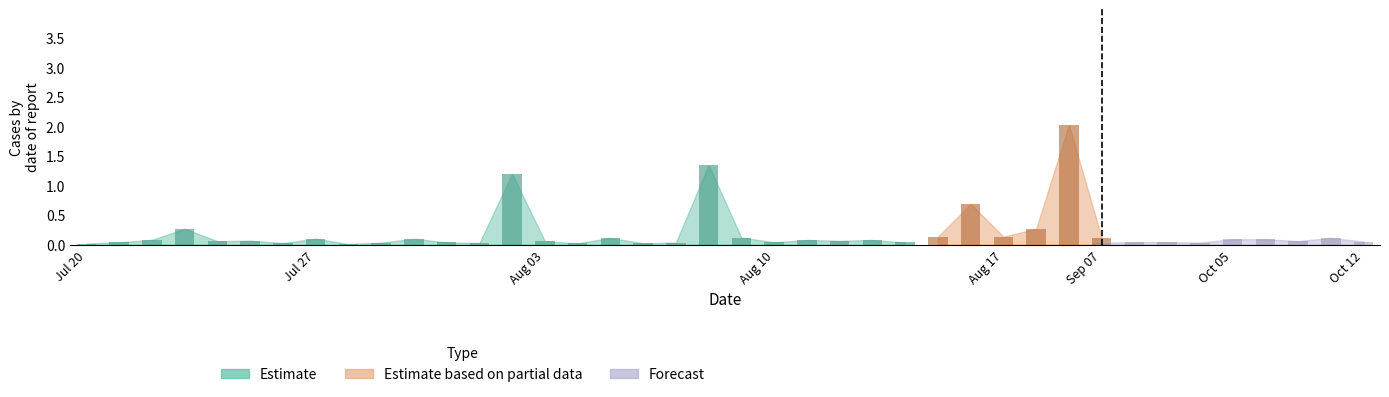

Between 19 and 32, which series saw the biggest shift?

Estimate